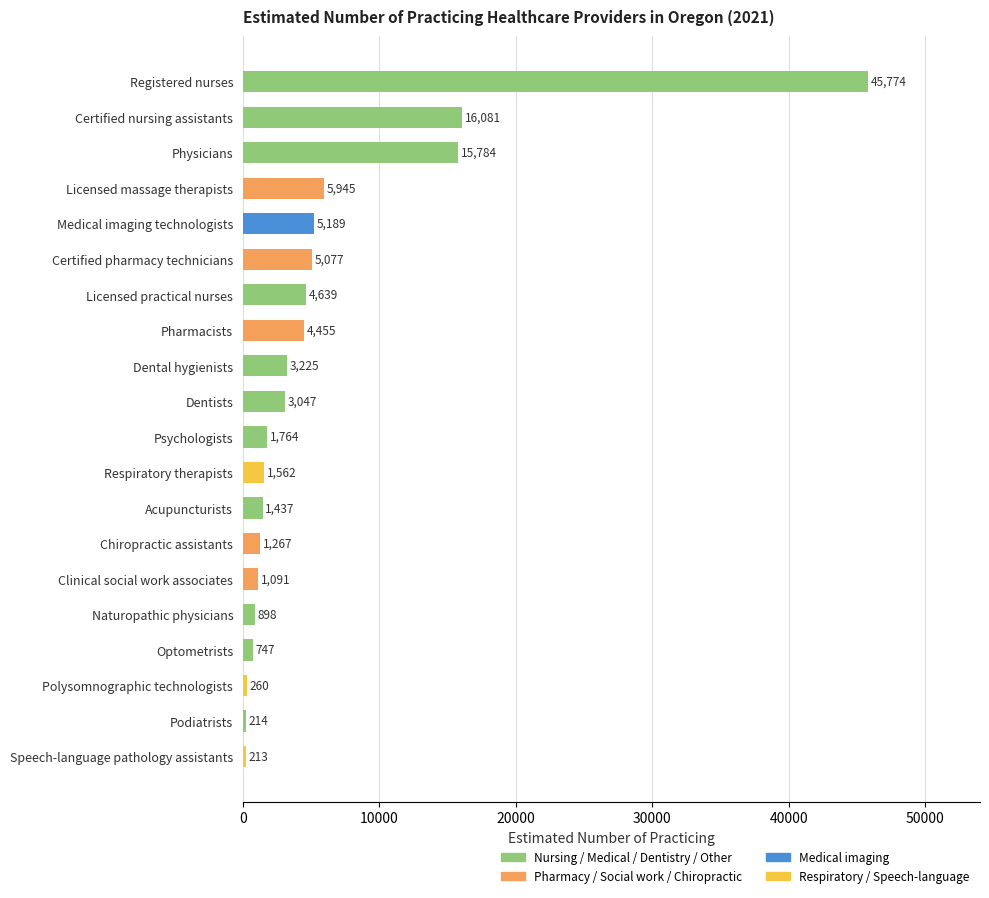

How many bars are there in total?

20